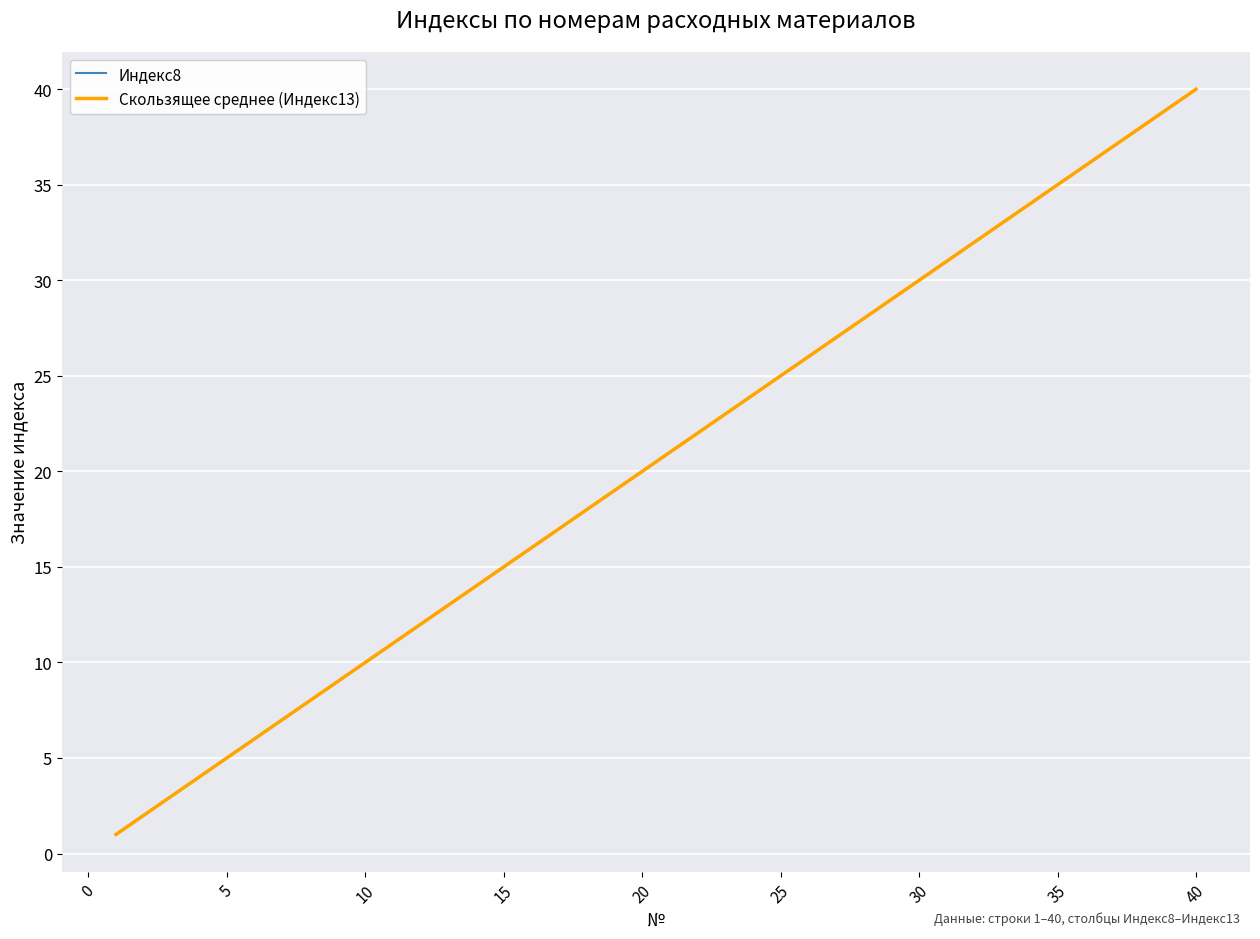

Does the chart display data point markers on the line(s)?

No